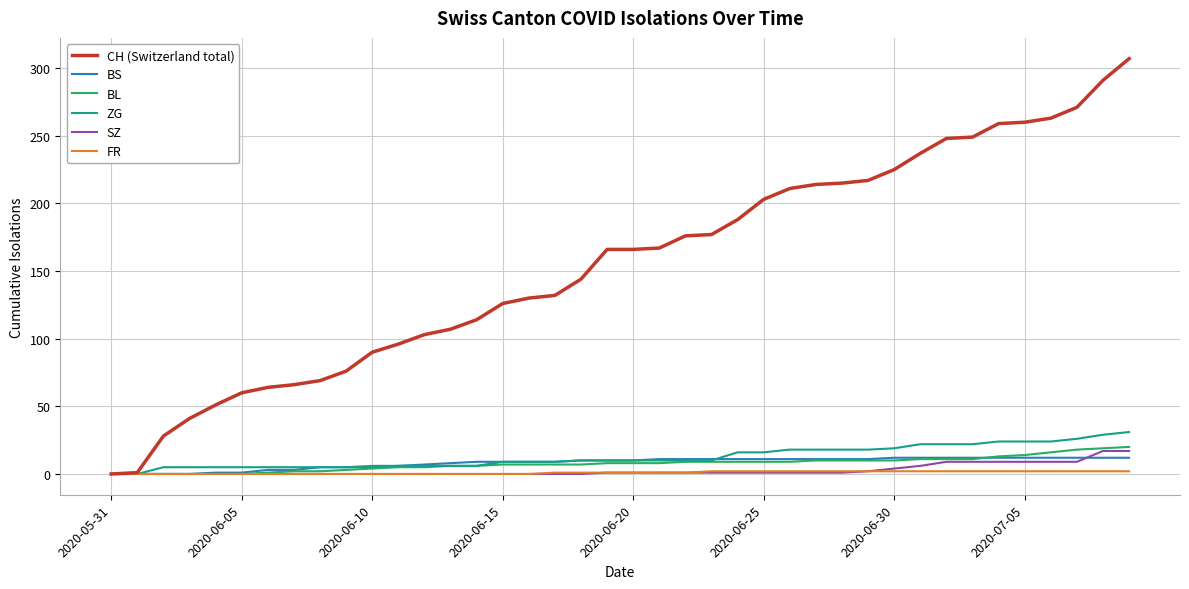

Which series has the largest total across all categories?

CH (Switzerland total)